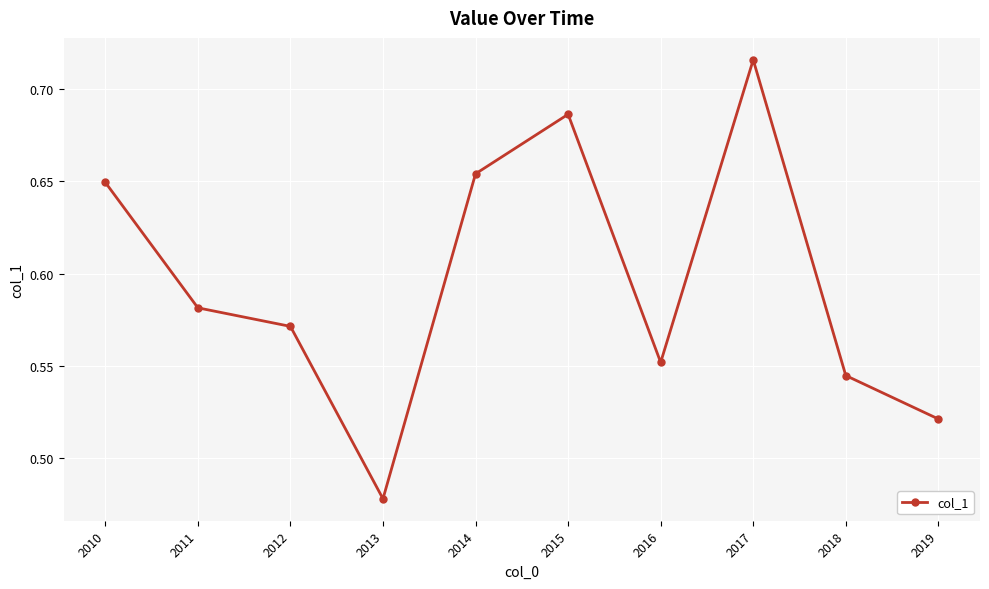

Which label corresponds to the largest value in the chart?

2017